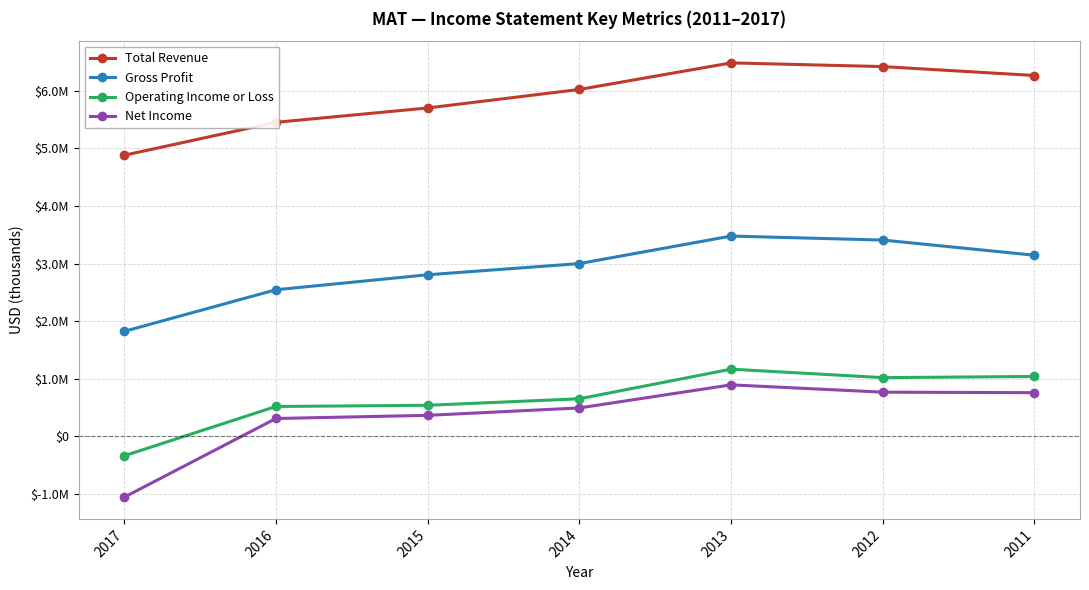

True or false: Net Income and Total Revenue intersect in this chart.

False